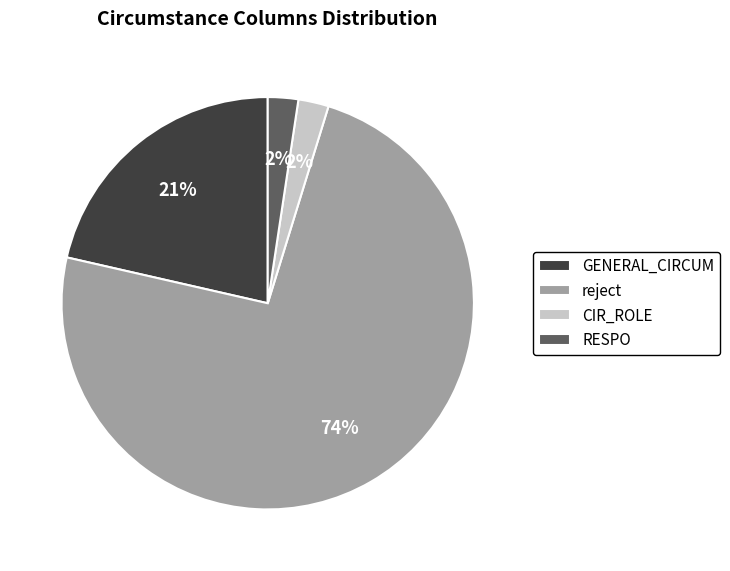

The GENERAL_CIRCUM slice represents 21% of the pie. True or false?

True